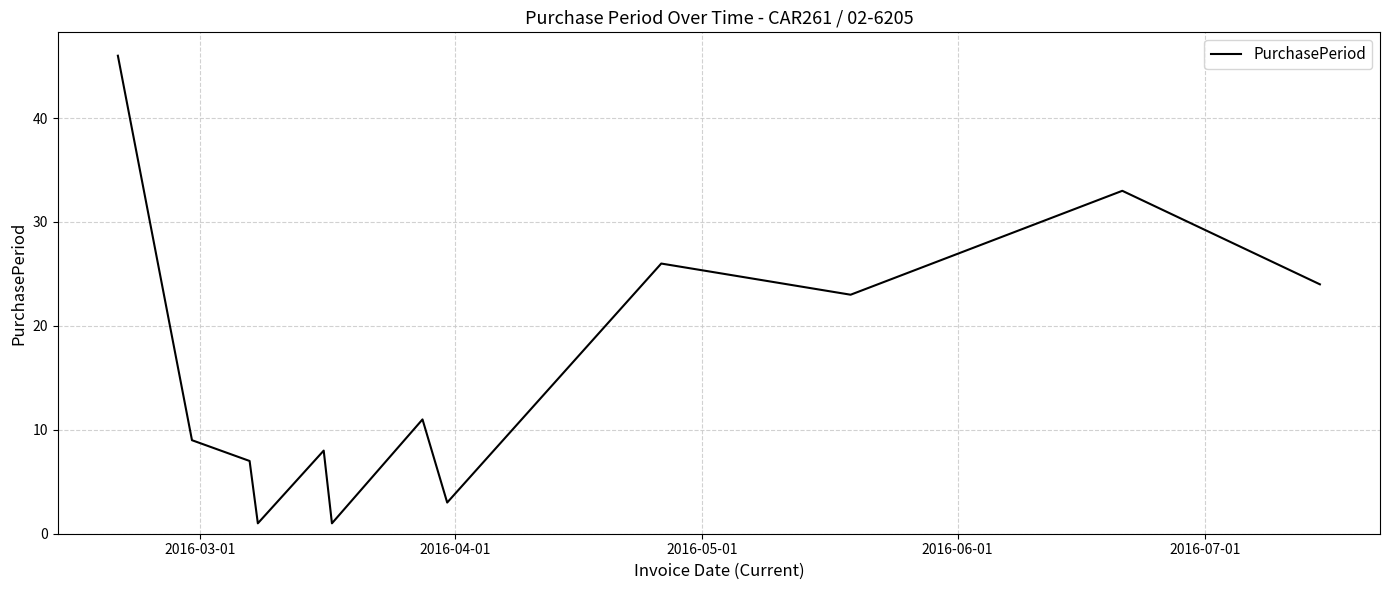

Reading left to right, extract all data points from this chart.

46	9	7	1	8	1	11	3	26	23	33	24